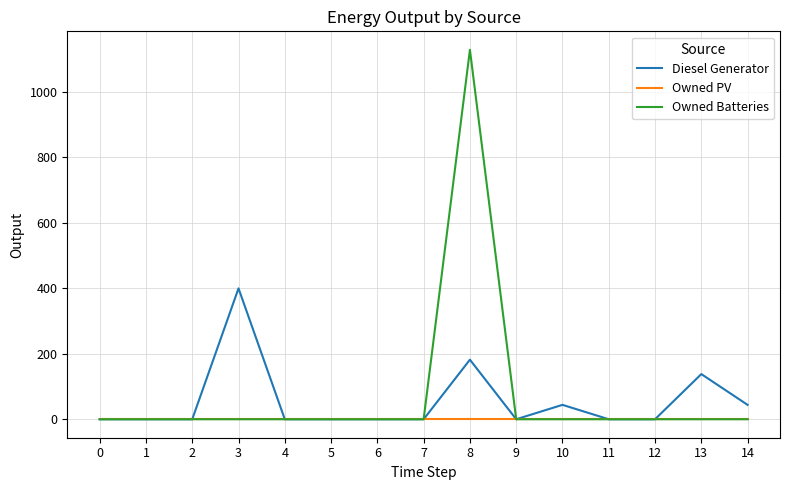

List the series in order of their peak value, highest first.

Owned Batteries, Diesel Generator, Owned PV